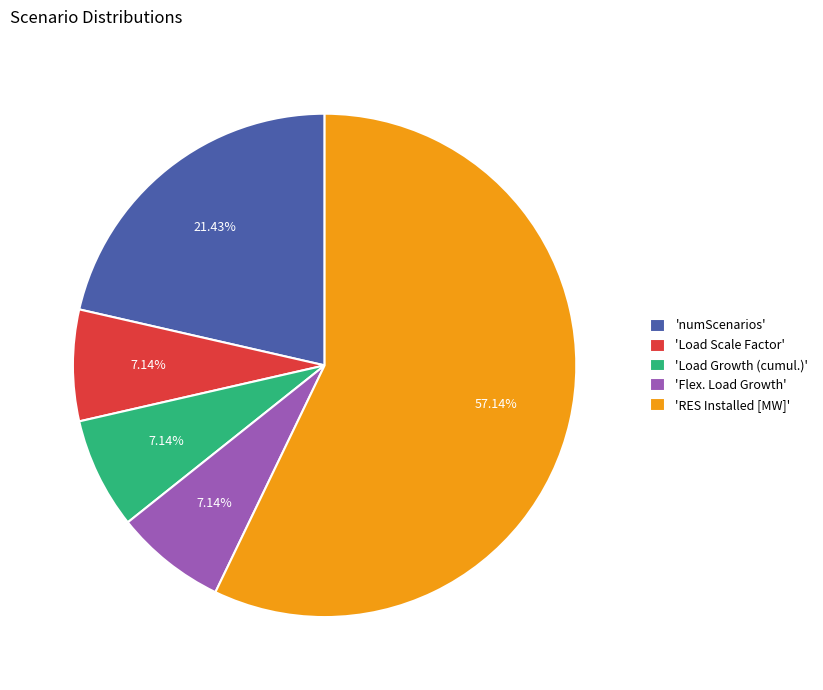

Combined, do 'numScenarios' and 'RES Installed [MW]' account for over 50%?

Yes